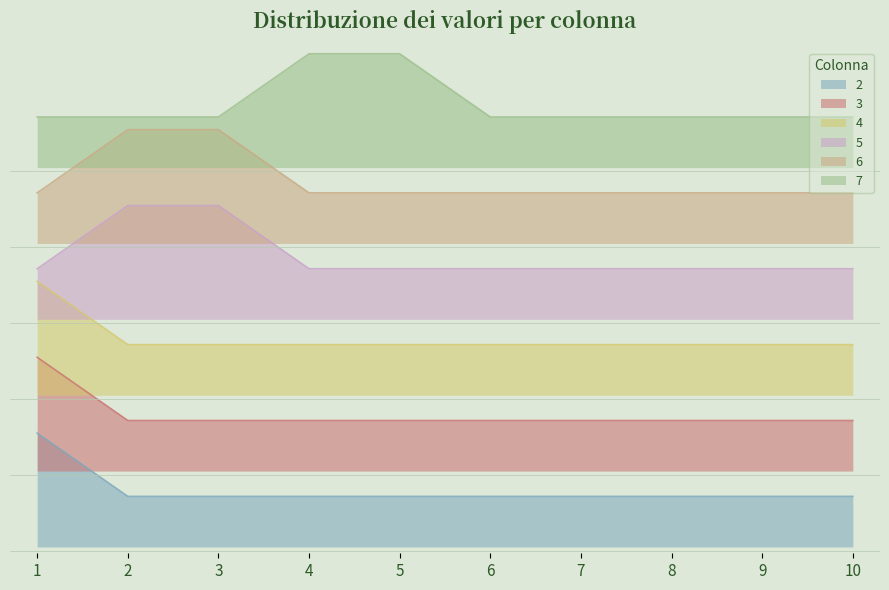

Reading left to right, list all the values displayed in this chart.

2: 0.9	0.5	0.5	0.5	0.5	0.5	0.5	0.5	0.5	0.5
3: 1.6	1.1	1.1	1.1	1.1	1.1	1.1	1.1	1.1	1.1
4: 2.1	1.6	1.6	1.6	1.6	1.6	1.6	1.6	1.6	1.6
5: 2.2	2.8	2.8	2.2	2.2	2.2	2.2	2.2	2.2	2.2
6: 2.9	3.4	3.4	2.9	2.9	2.9	2.9	2.9	2.9	2.9
7: 3.5	3.5	3.5	4.0	4.0	3.5	3.5	3.5	3.5	3.5